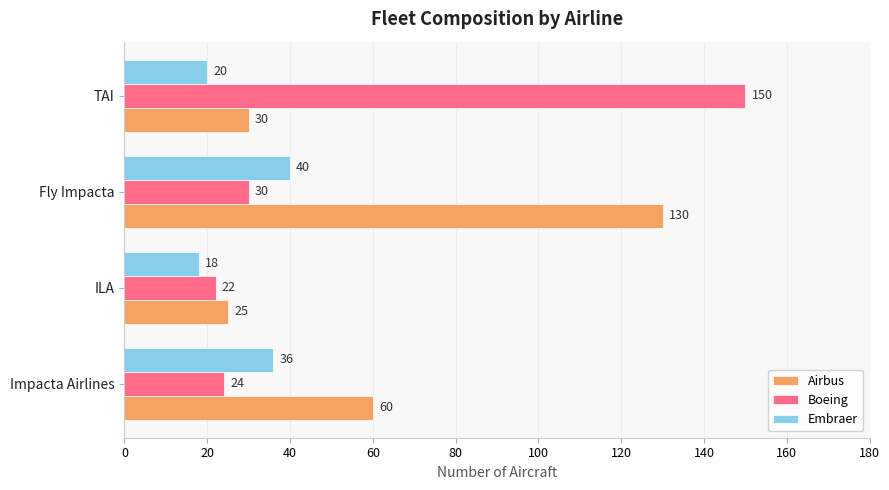

What are all the series names shown in the legend?

Airbus, Boeing, Embraer